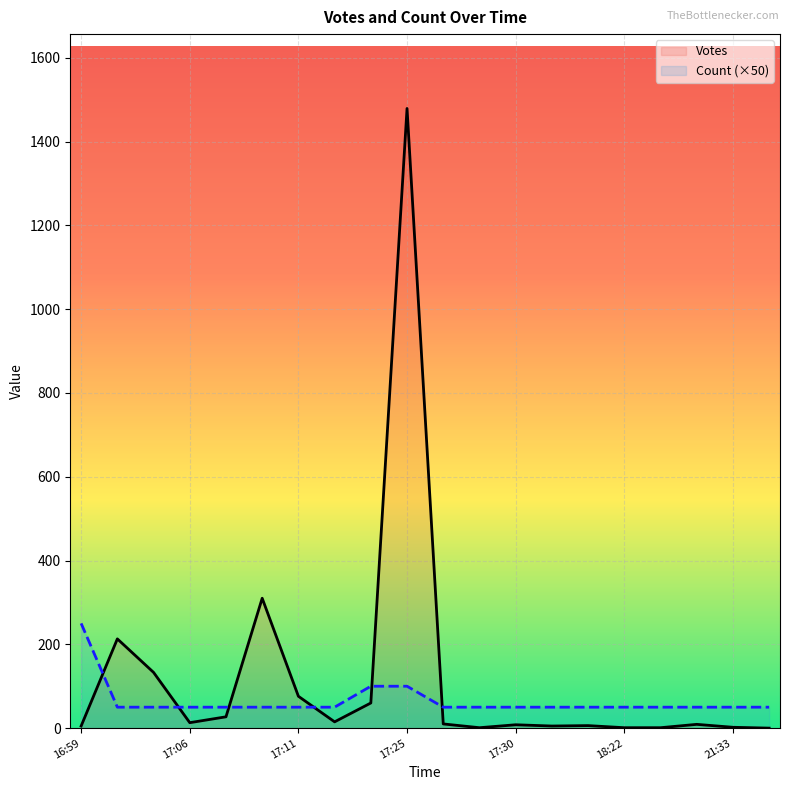

Does the chart display data point markers on the line(s)?

No